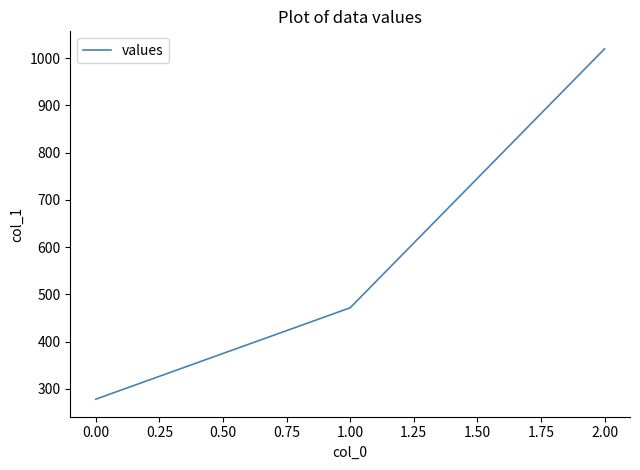

How many lines are shown in the chart?

1